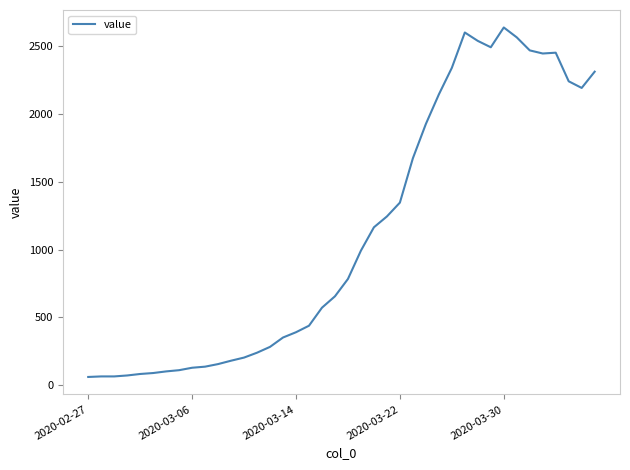

What is the average value?

1124